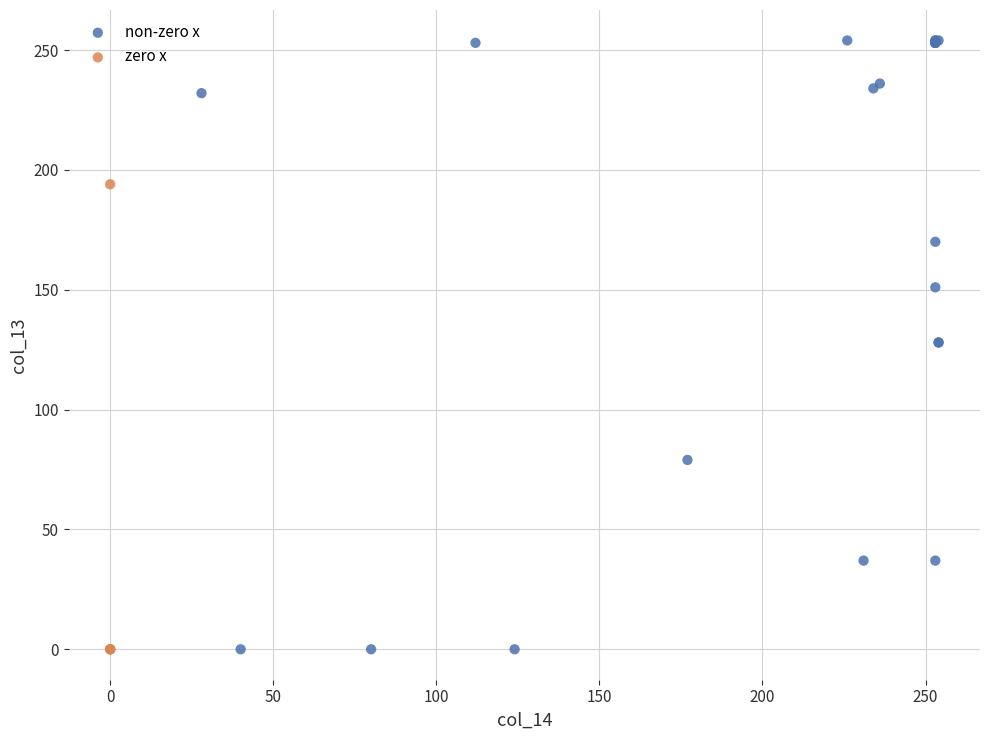

Which series contains the highest Y value?

non-zero x